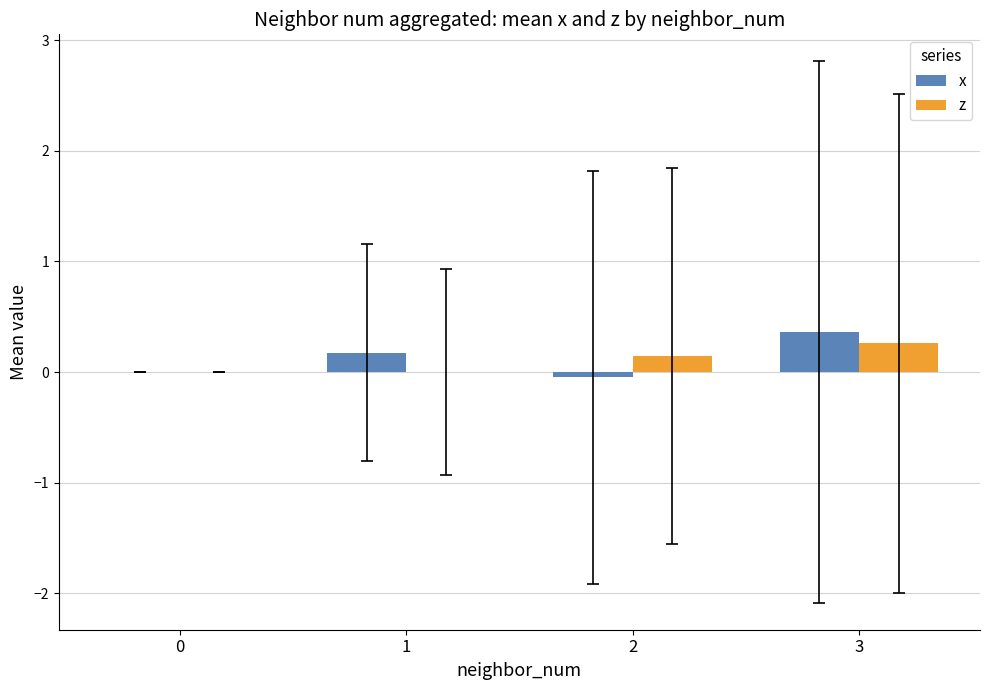

How many groups of bars are there?

4